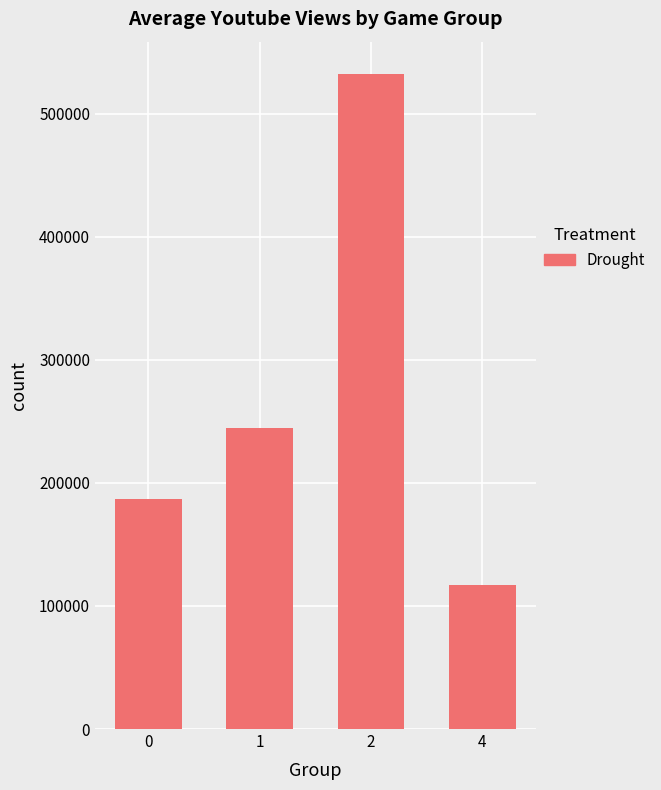

Which has a higher value, 2 or 4?

2